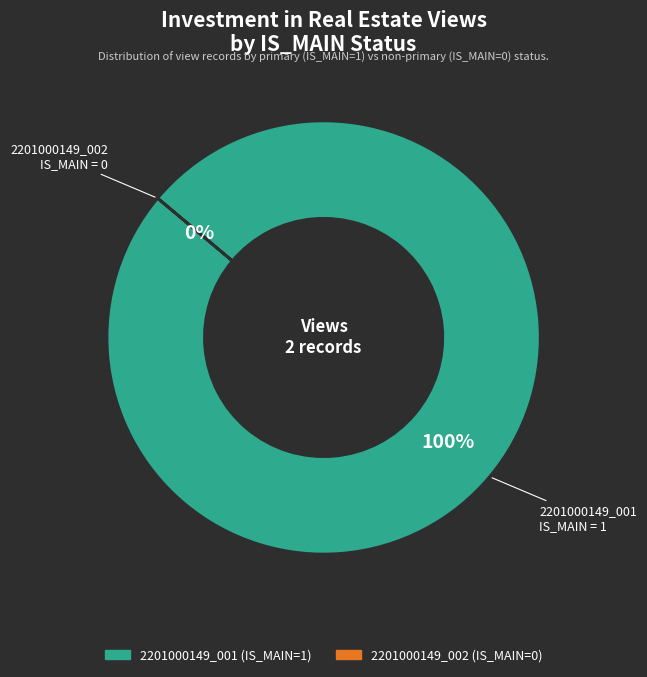

Count the number of slices in the pie.

2